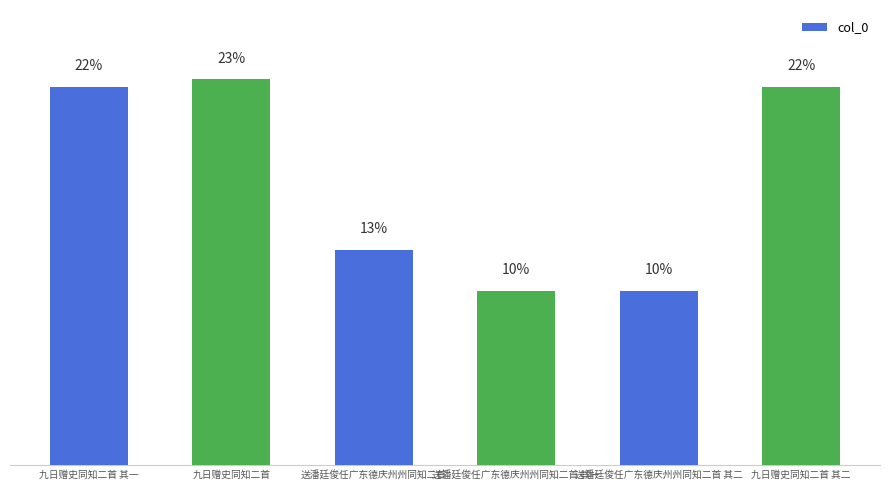

Where is the data nearest to the value 16?

送潘廷俊任广东德庆州州同知二首